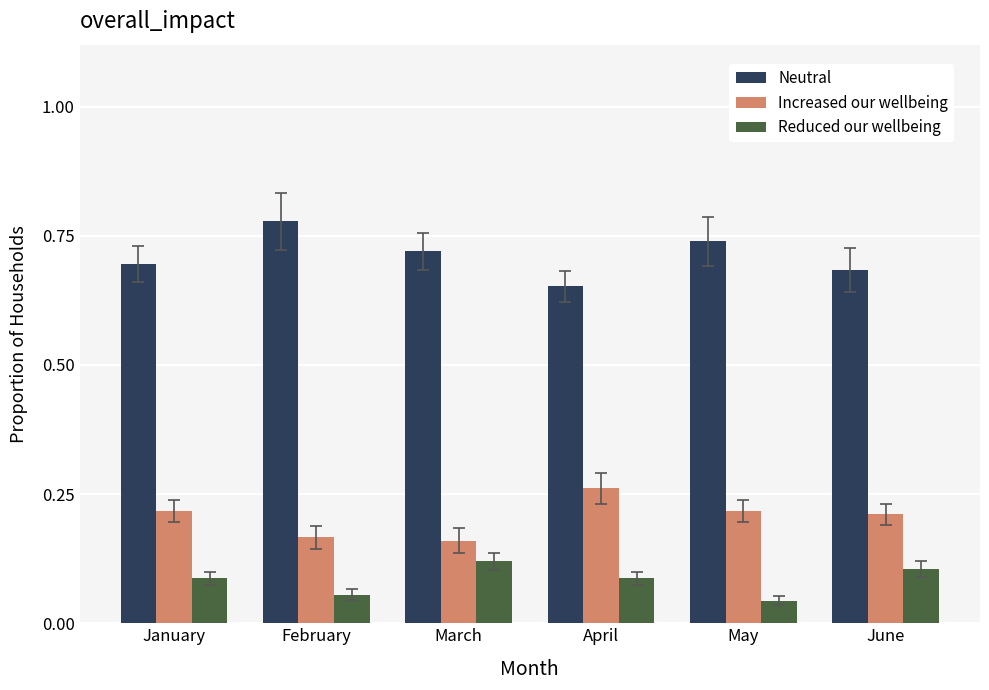

How many groups of bars are there?

6